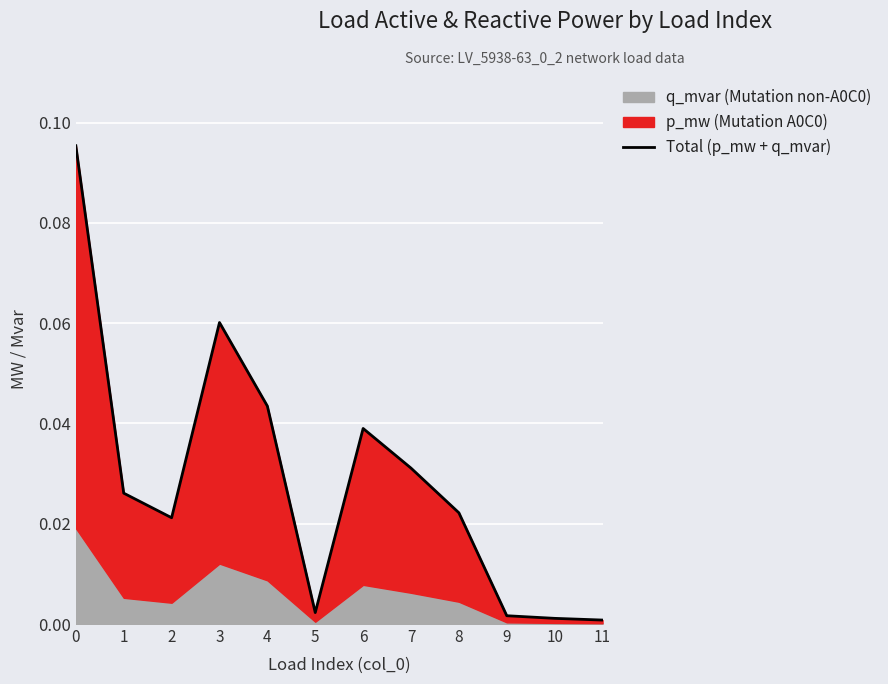

Is it true that the value at 5 is 0.0?

True